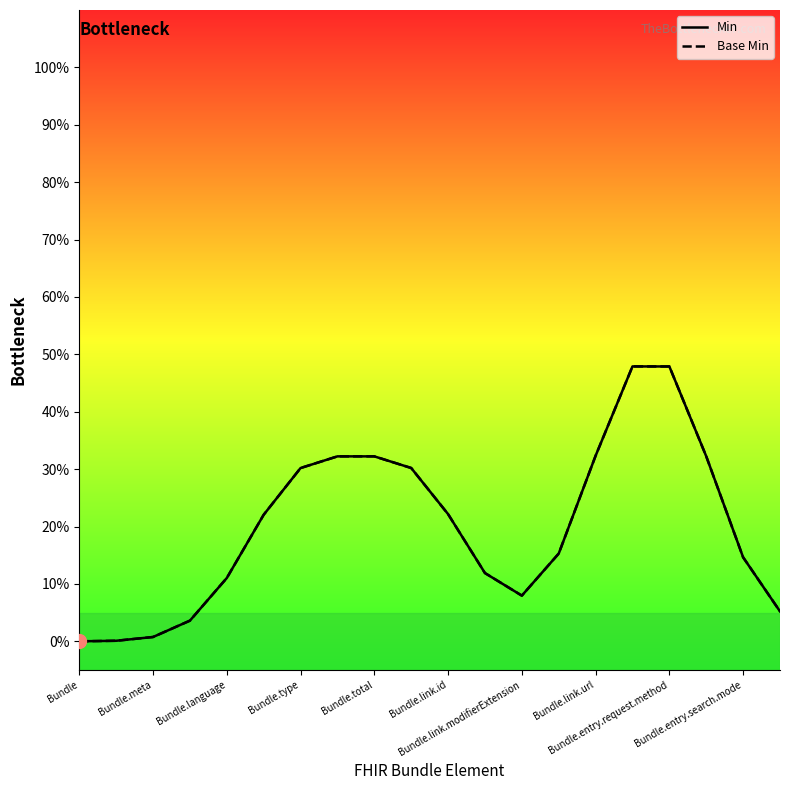

How many interior local peaks does the Base Min series have?

1